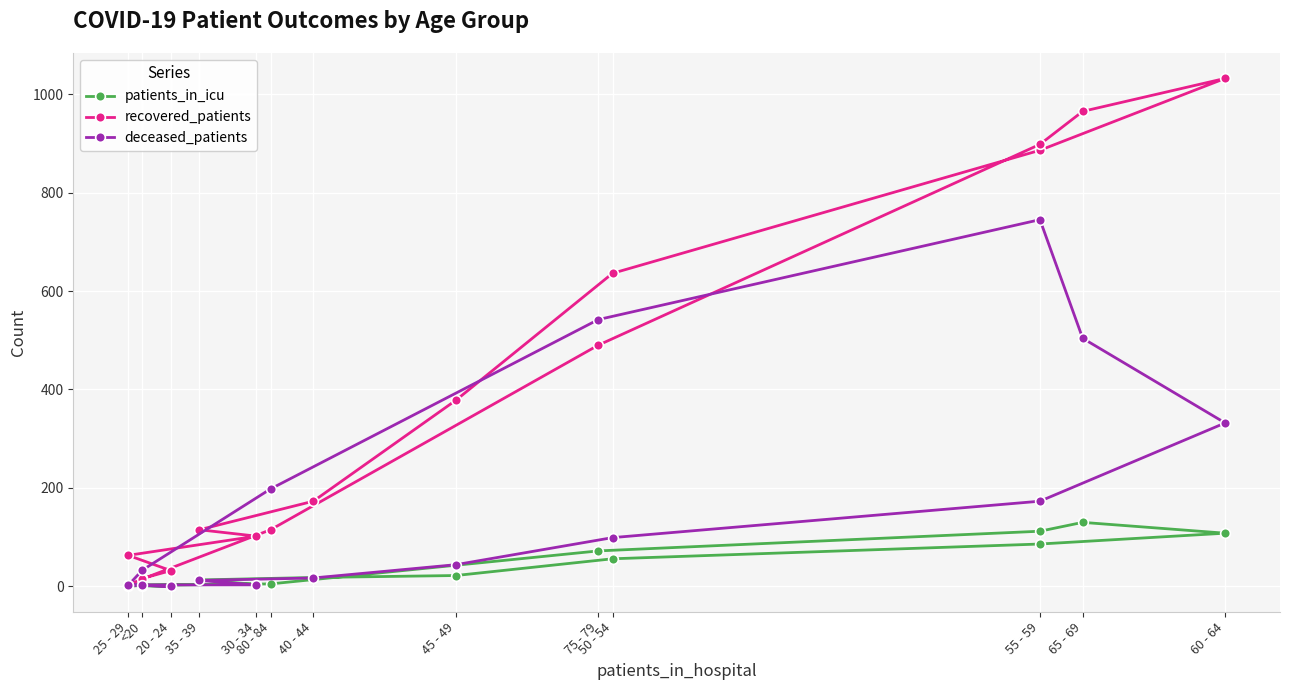

What is the label of the 4th point from the left?

30 - 34